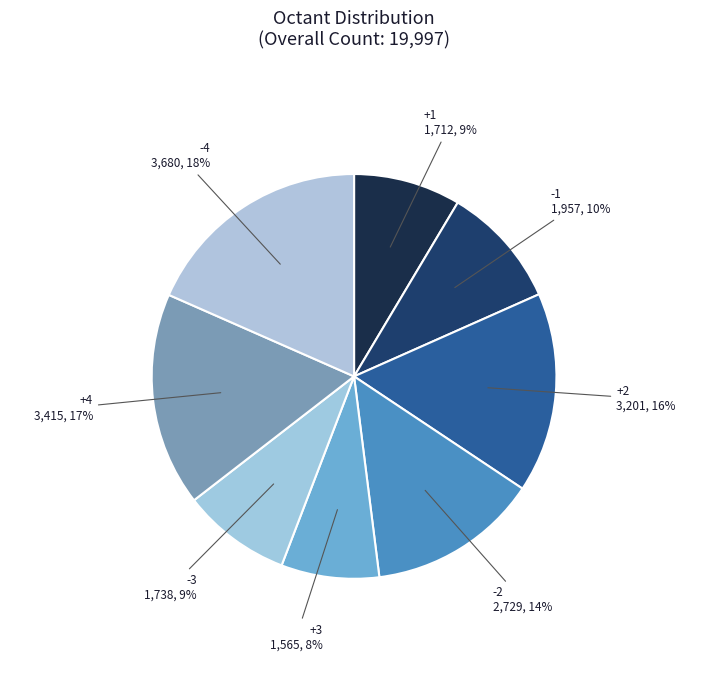

Count the number of slices in the pie.

8